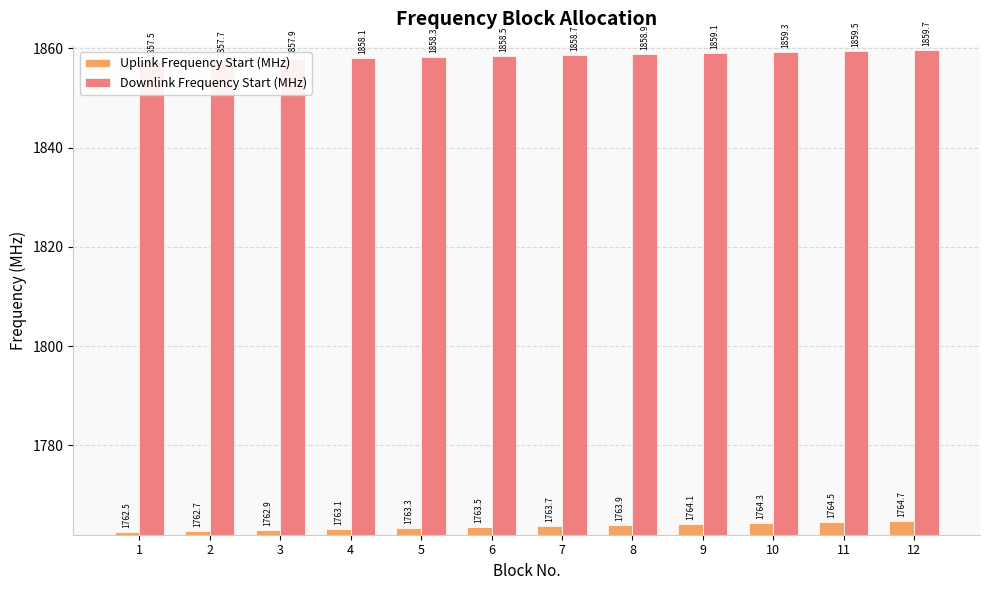

Reading right to left, transcribe all the data shown in this chart.

Uplink Frequency Start (MHz): 1764.7	1764.5	1764.3	1764.1	1763.9	1763.7	1763.5	1763.3	1763.1	1762.9	1762.7	1762.5
Downlink Frequency Start (MHz): 1859.7	1859.5	1859.3	1859.1	1858.9	1858.7	1858.5	1858.3	1858.1	1857.9	1857.7	1857.5